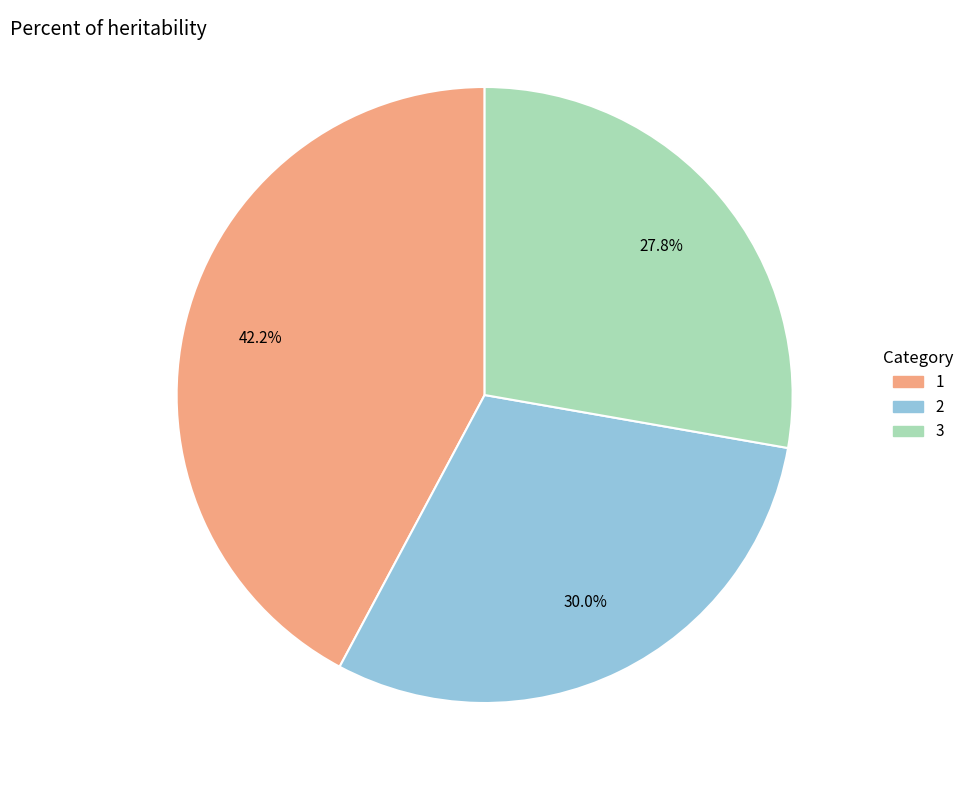

To the nearest percent, what is the difference between the largest and smallest slice percentages?

14%